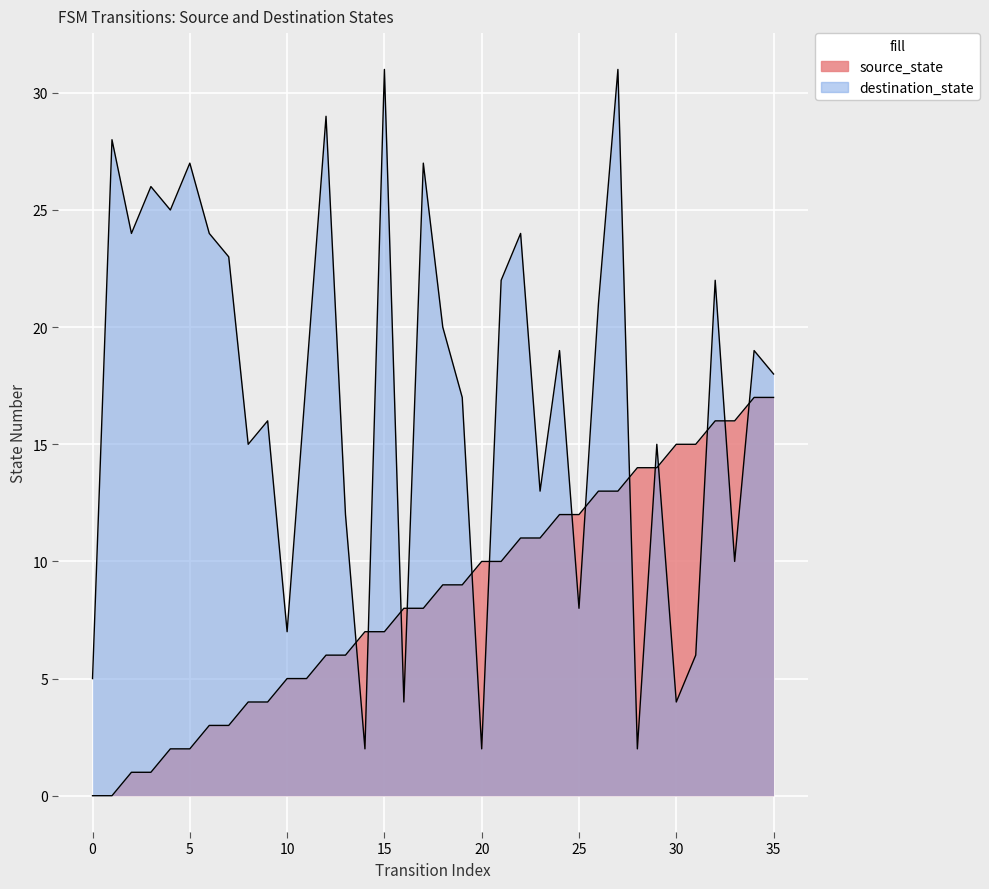

Which has a higher value, 14 or 13?

14